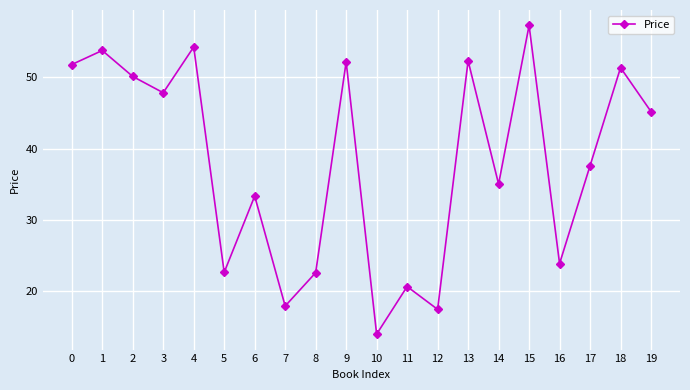

What is the value of the 1st point from the left?

51.8